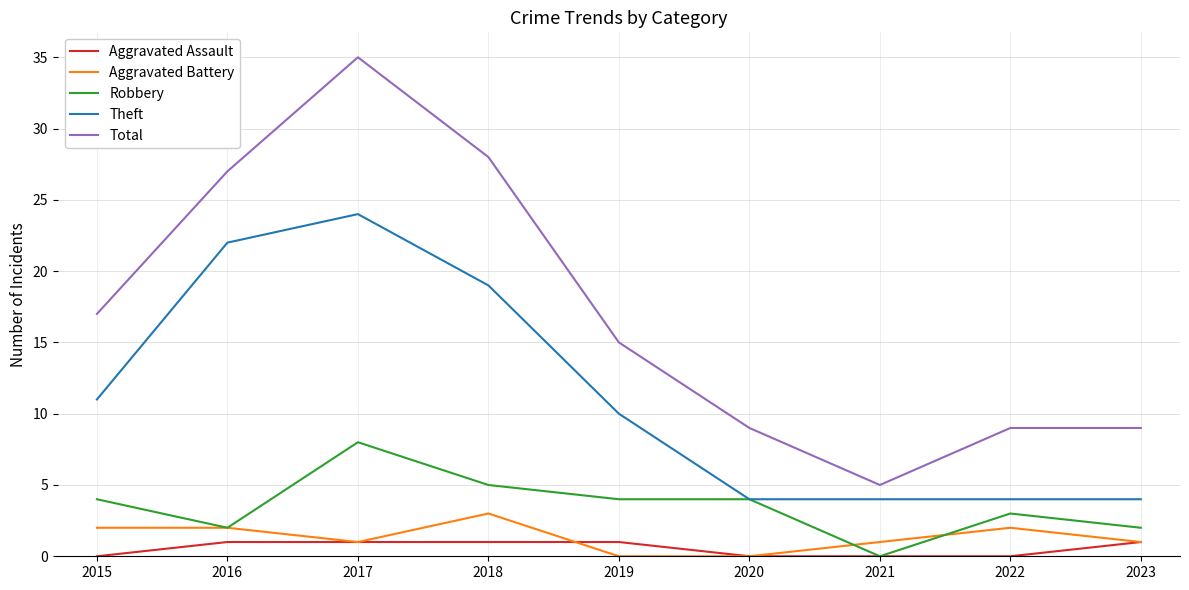

Which series has the largest range (max minus min)?

Total